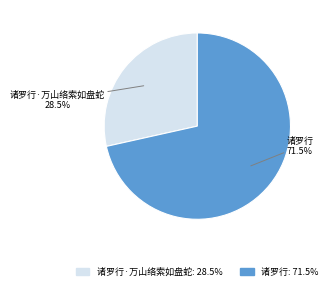

What is the majority slice?

诸罗行